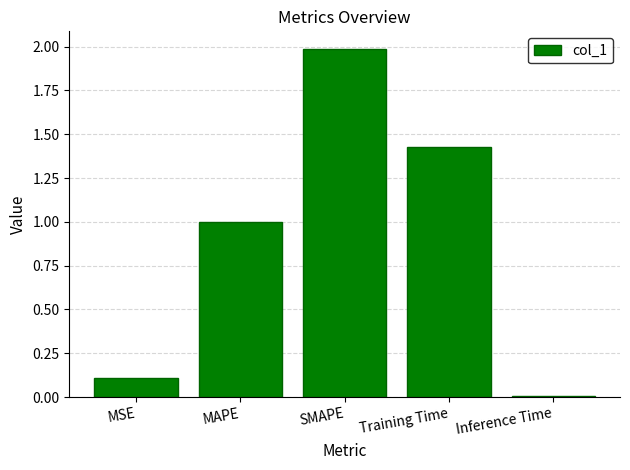

What is the label of the 2nd bar from the right?

Training Time